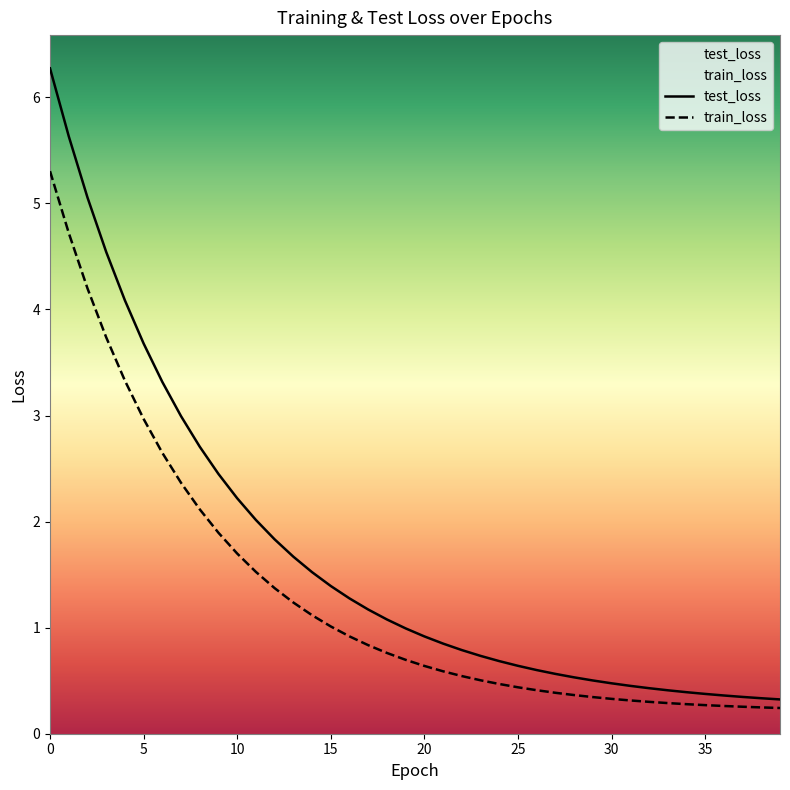

What is the greatest value displayed?

6.3